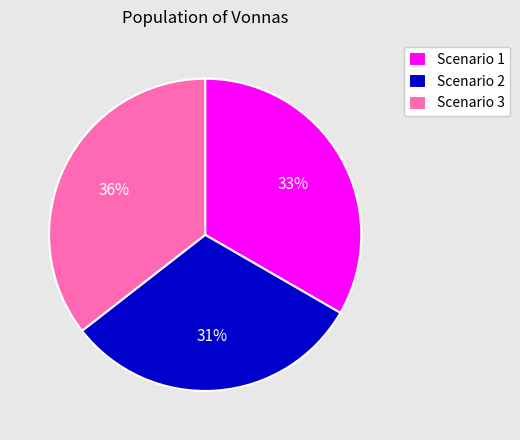

The Scenario 1 slice represents 33% of the pie. True or false?

True